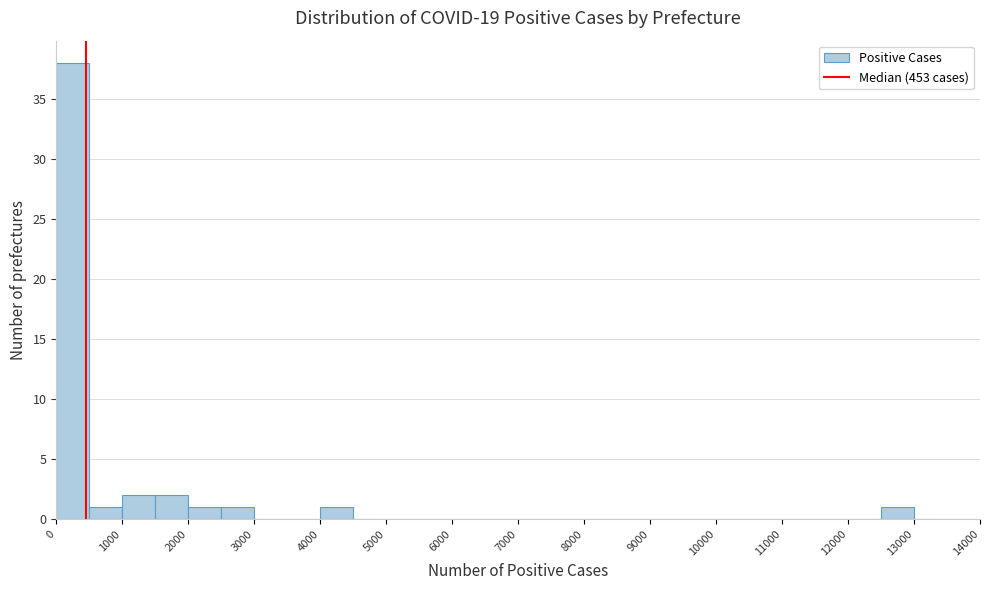

Reading left to right, list every bar in this chart as the range it spans on the x-axis followed by its height. The values are not printed on the chart, so give them approximately, as read against the axis.

0 to 500: 38
500 to 1000: 1
1000 to 1500: 2
1500 to 2000: 2
2000 to 2500: 1
2500 to 3000: 1
3000 to 3500: 0
3500 to 4000: 0
4000 to 4500: 1
4500 to 5000: 0
5000 to 5500: 0
5500 to 6000: 0
6000 to 6500: 0
6500 to 7000: 0
7000 to 7500: 0
7500 to 8000: 0
8000 to 8500: 0
8500 to 9000: 0
9000 to 9500: 0
9500 to 10000: 0
10000 to 10500: 0
10500 to 11000: 0
11000 to 11500: 0
11500 to 12000: 0
12000 to 12500: 0
12500 to 13000: 1
13000 to 13500: 0
13500 to 14000: 0